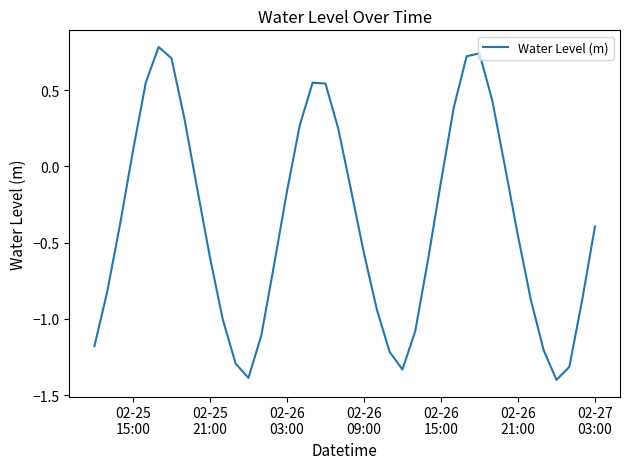

What is the minimum value shown in the chart?

-1.4